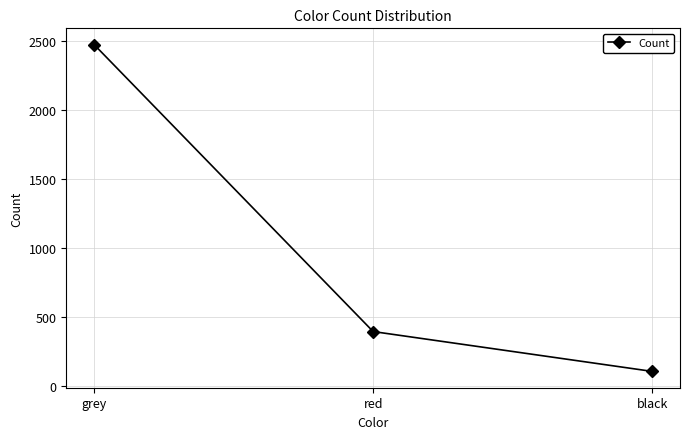

True or false: the data shows 557 at grey.

False